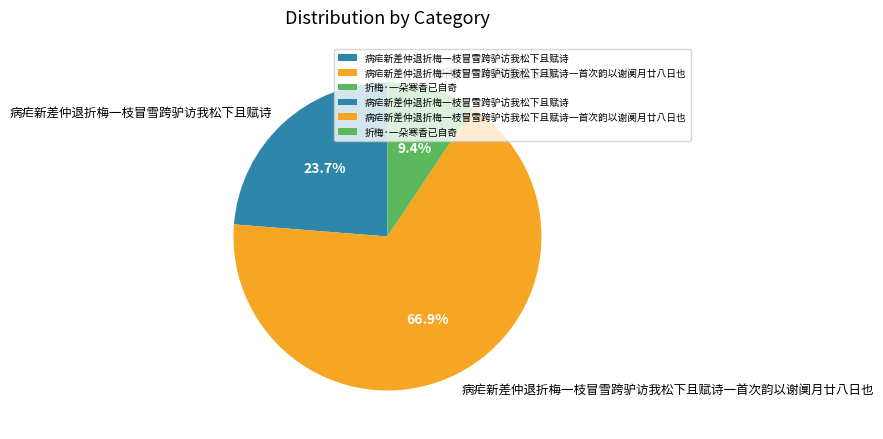

The 病疟新差仲退折梅一枝冒雪跨驴访我松下且赋诗一首次韵以谢阒月廿八日也 slice represents 67% of the pie. True or false?

True